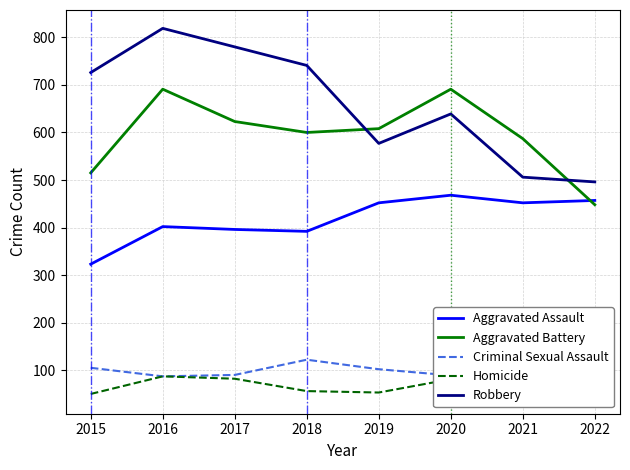

Which series has the largest range (max minus min)?

Robbery